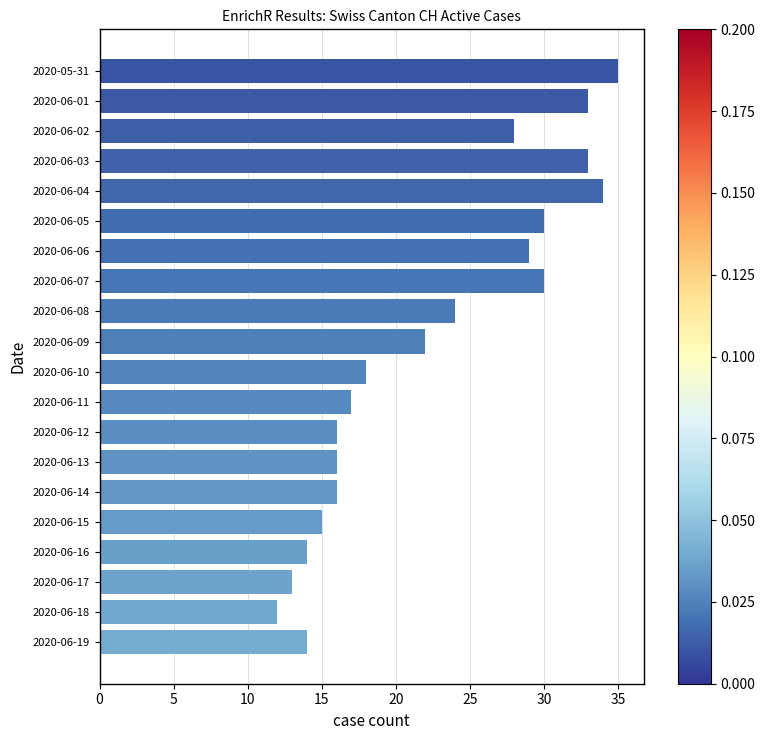

What is the minimum value shown in the chart?

12